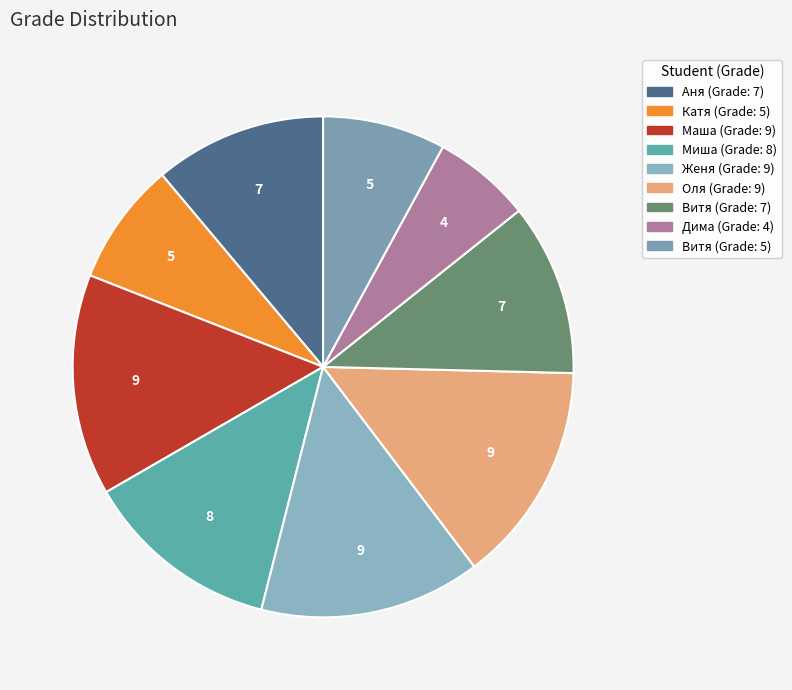

How many slices are in this pie chart?

9